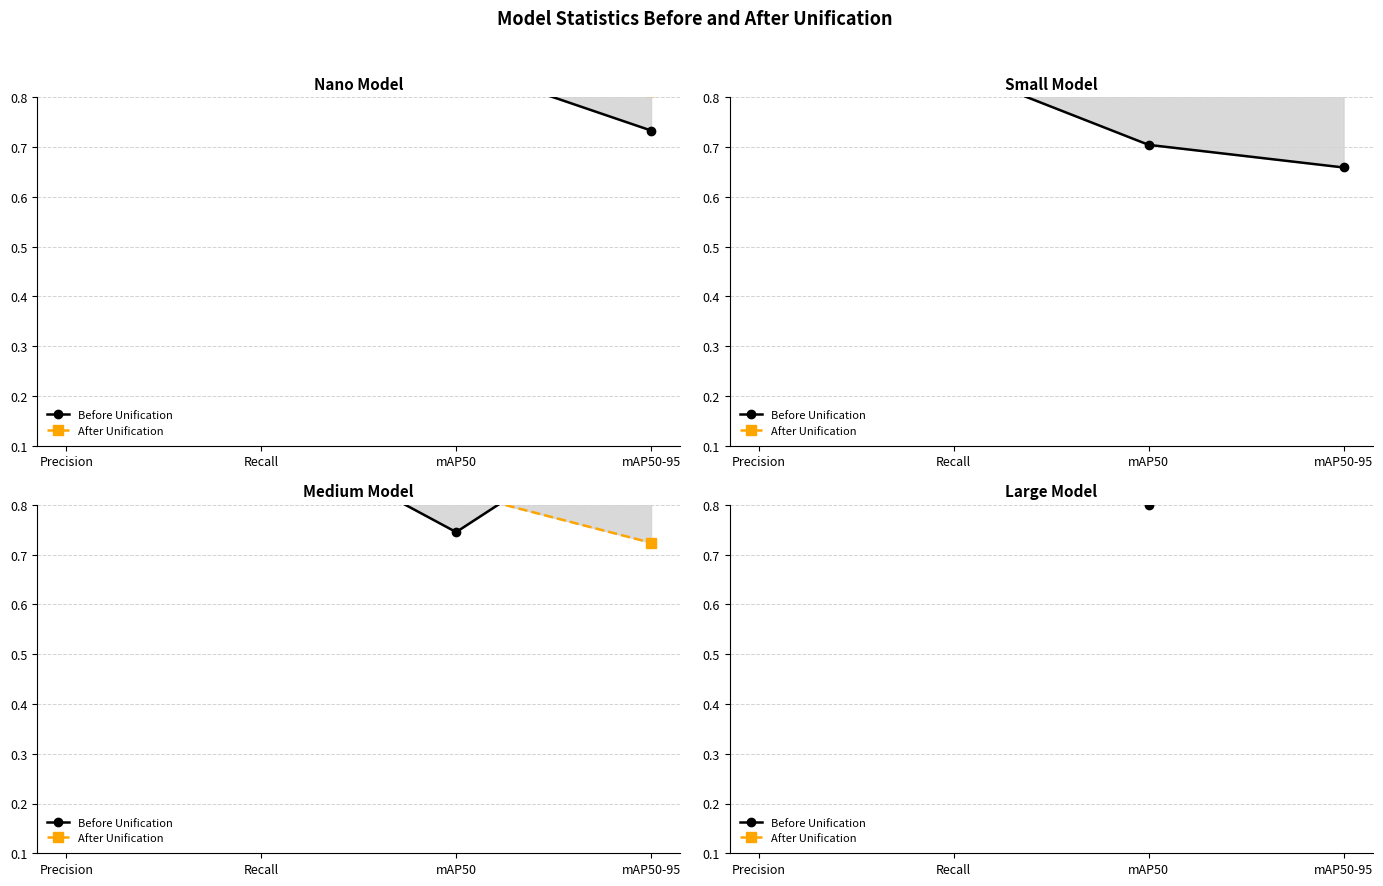

What are all the series names shown in the legend?

Before Unification, After Unification